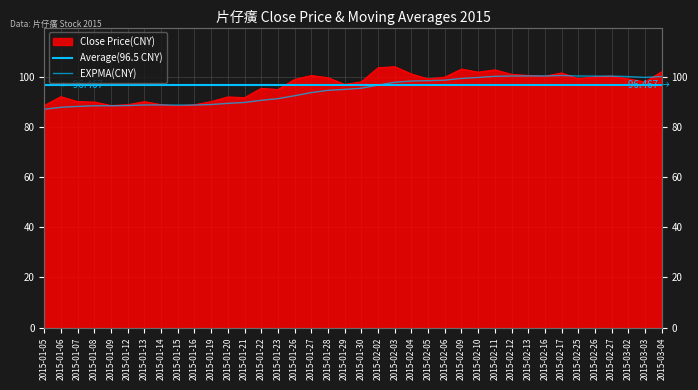

The value of close at 2015-01-27 is 152.7. True or false?

False